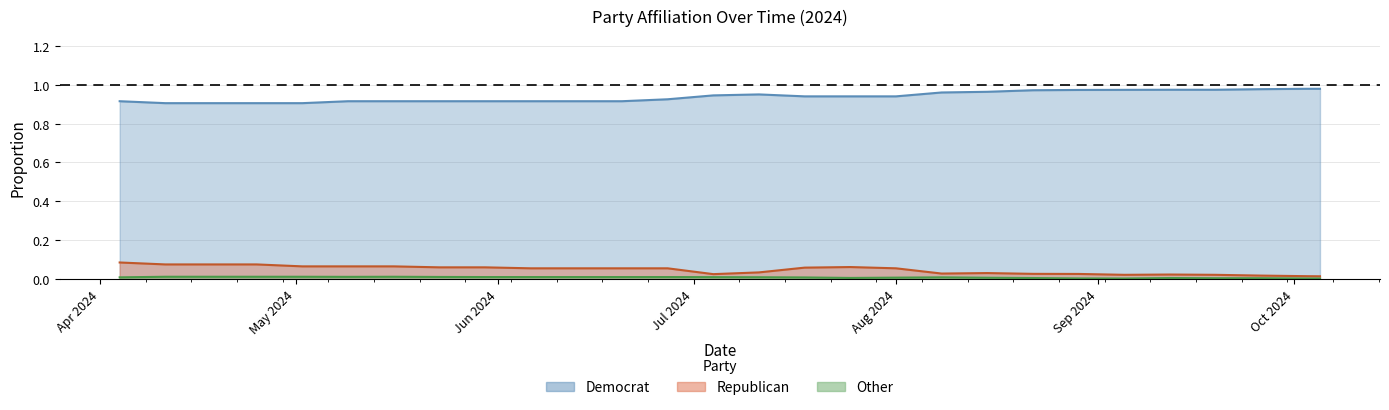

True or false: Republican and Democrat cross at least once.

False